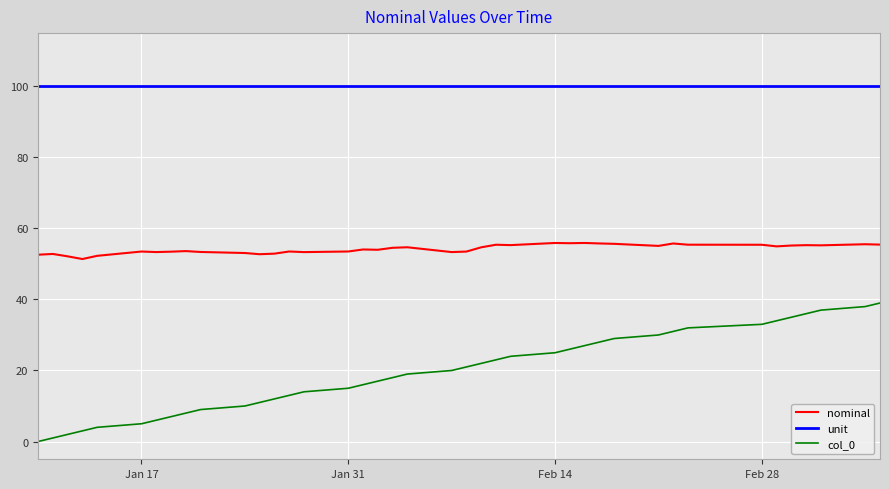

What are all the series names shown in the legend?

nominal, unit, col_0